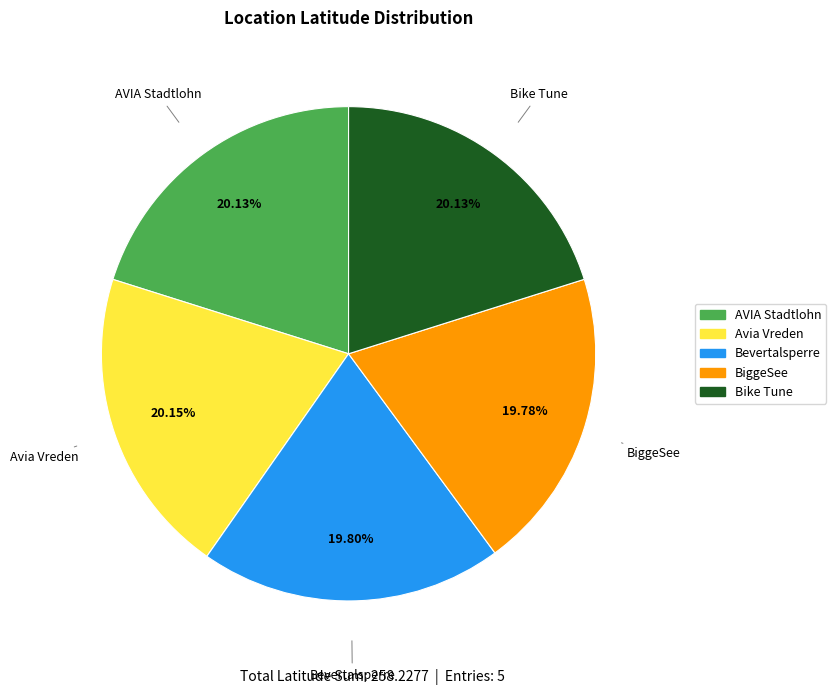

What percentage is the BiggeSee slice, to the nearest percent?

20%